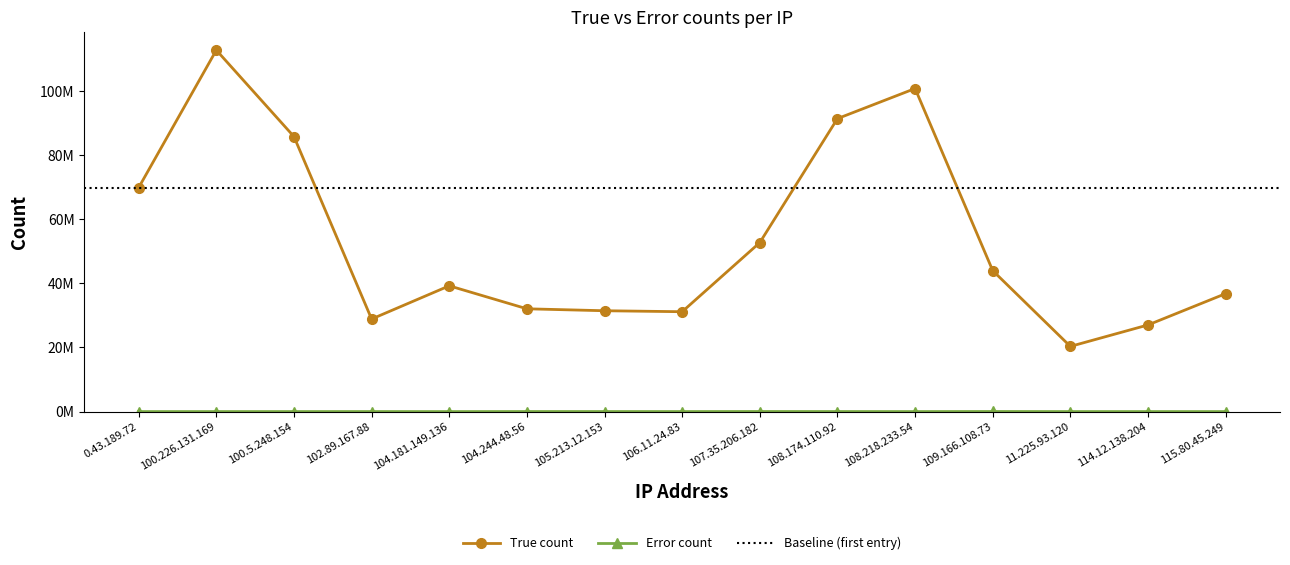

How many lines are shown in the chart?

2